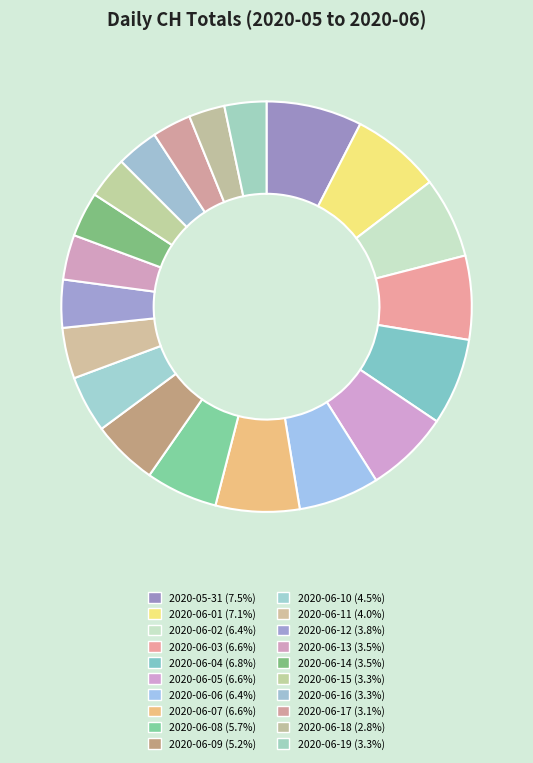

To the nearest percent, what is the difference between the largest and smallest slice percentages?

5%